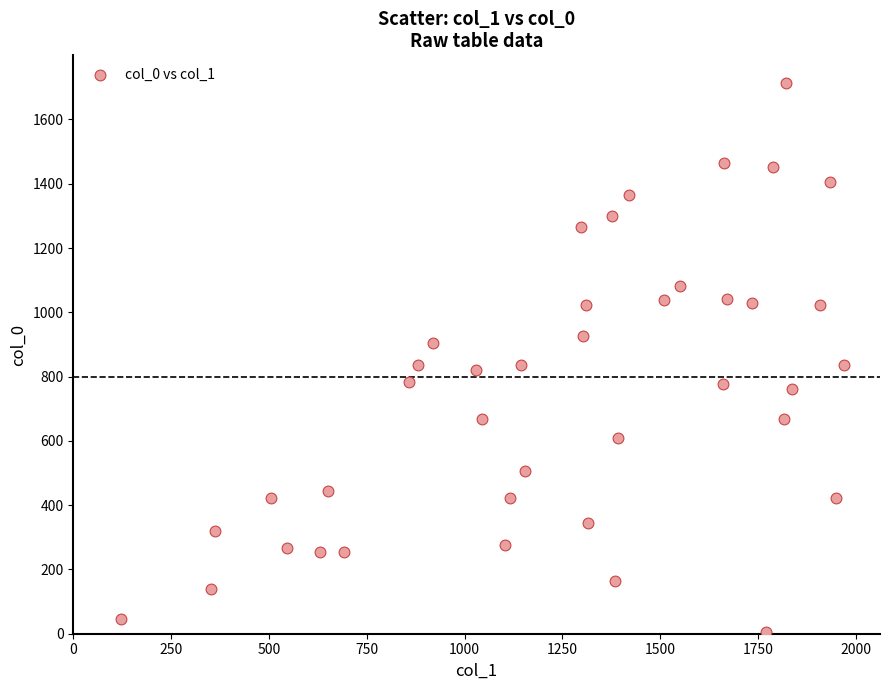

What is the range of X values (max minus min)?

1846